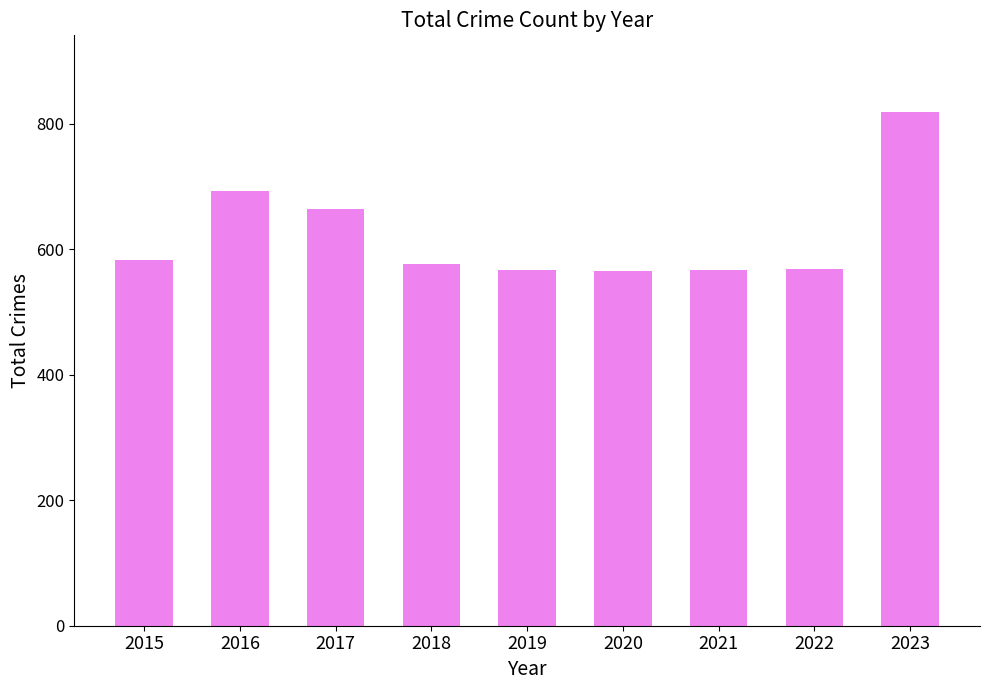

What is the value of the 1st bar from the left?

582